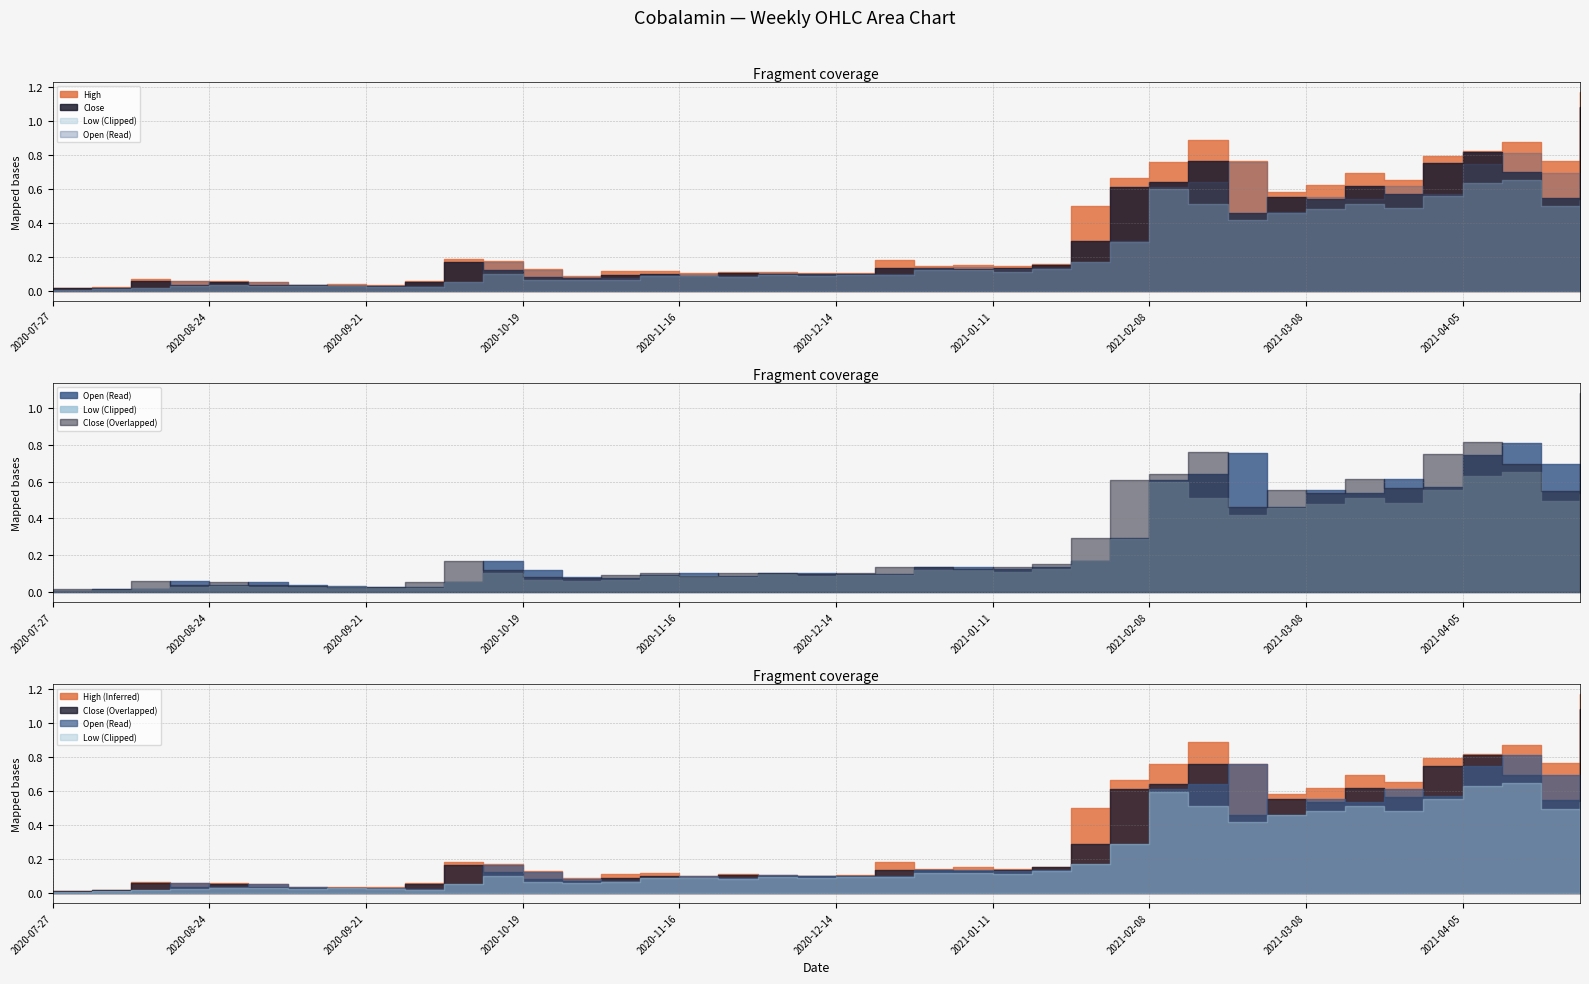

True or false: High and Open cross at least once.

False